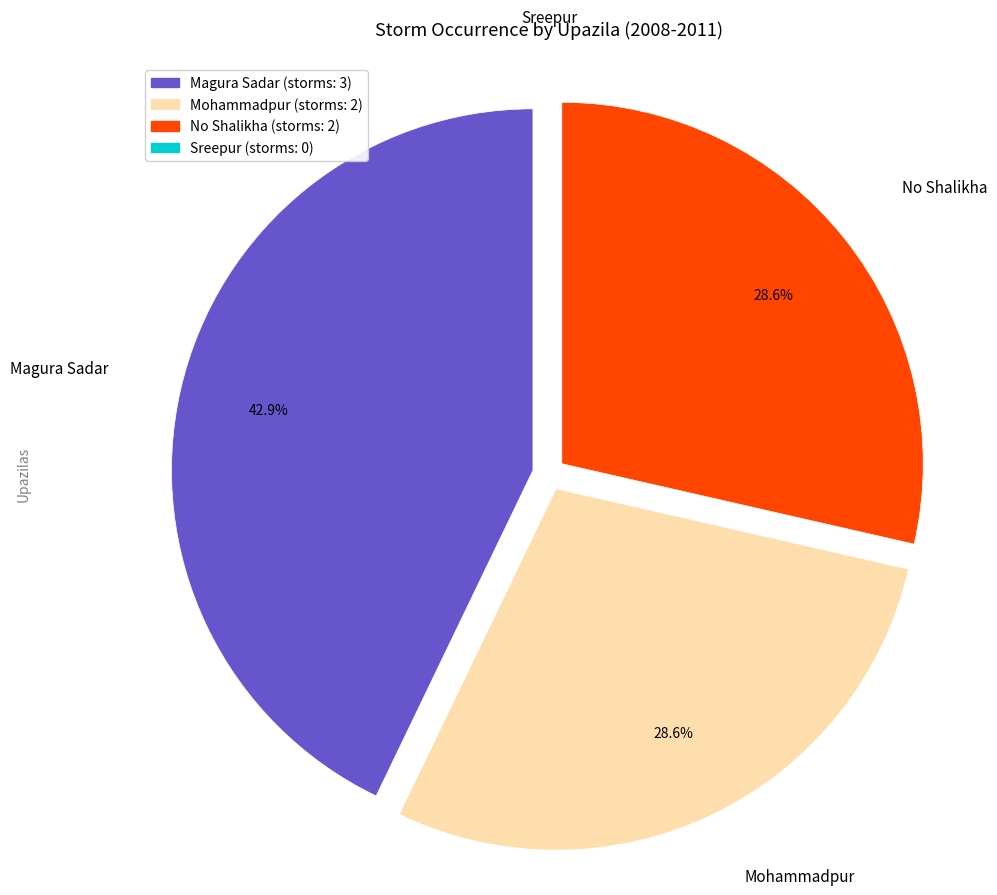

Do No Shalikha and Magura Sadar together represent more than half of the pie?

Yes